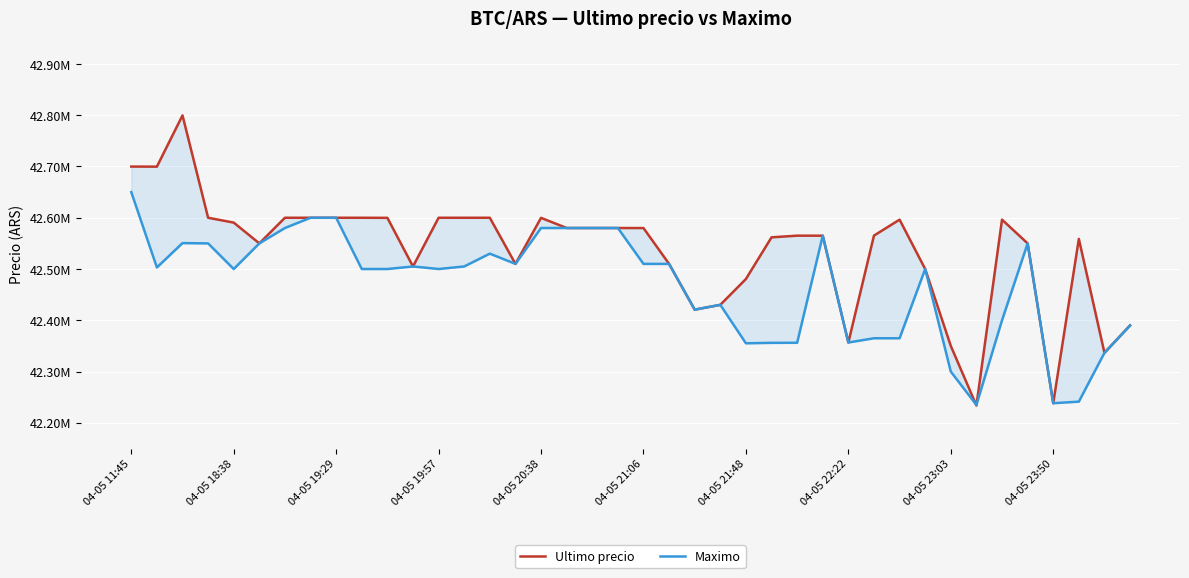

How many data points in Ultimo precio are above 42579906?

19